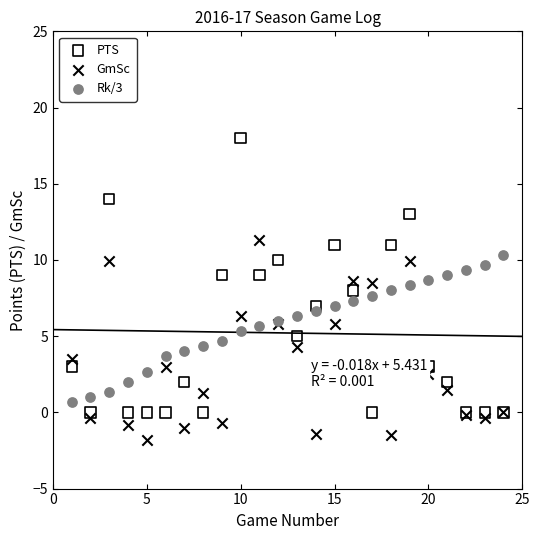

What are all the series names shown in the legend?

PTS, GmSc, Rk/3